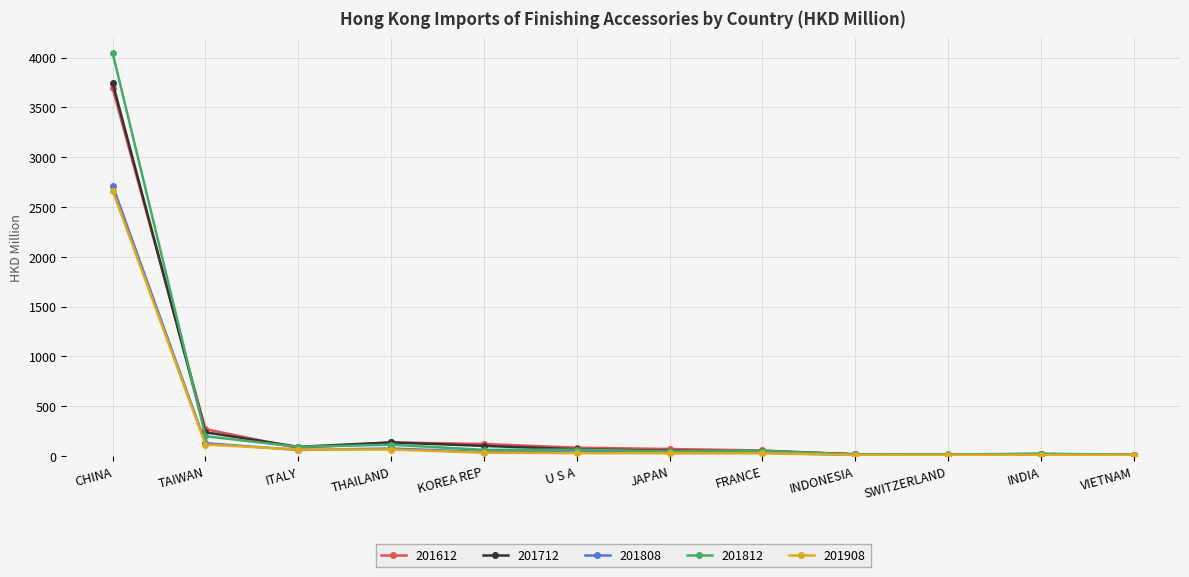

At which label is 201908 closest to 1337?

TAIWAN